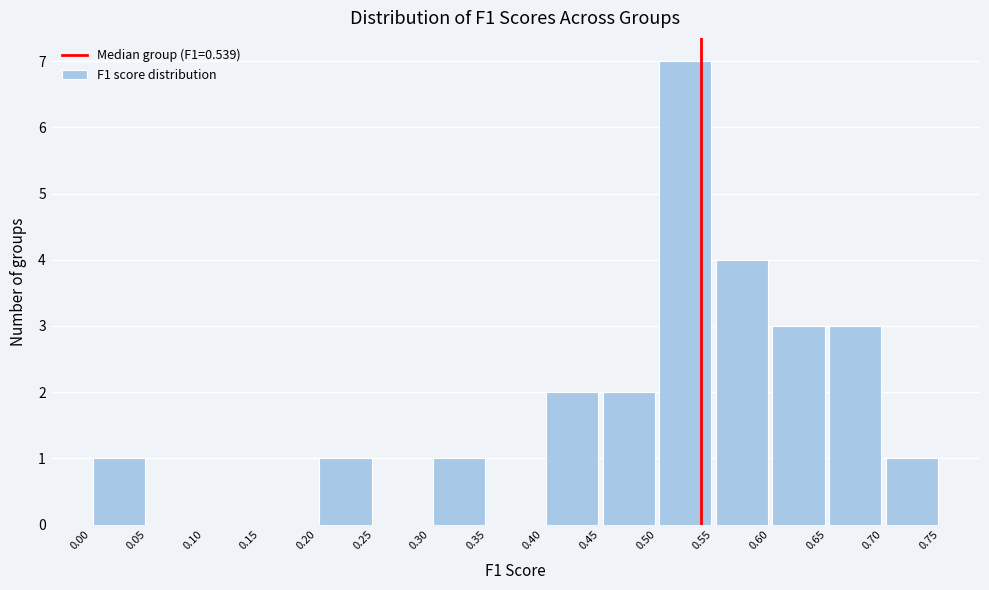

Reading left to right, transcribe this chart: for each bar, give the range it covers on the x-axis and its height. The values are not printed on the chart, so give them approximately, as read against the axis.

0.00 to 0.05: 1
0.05 to 0.10: 0
0.10 to 0.15: 0
0.15 to 0.20: 0
0.20 to 0.25: 1
0.25 to 0.30: 0
0.30 to 0.35: 1
0.35 to 0.40: 0
0.40 to 0.45: 2
0.45 to 0.50: 2
0.50 to 0.55: 7
0.55 to 0.60: 4
0.60 to 0.65: 3
0.65 to 0.70: 3
0.70 to 0.75: 1